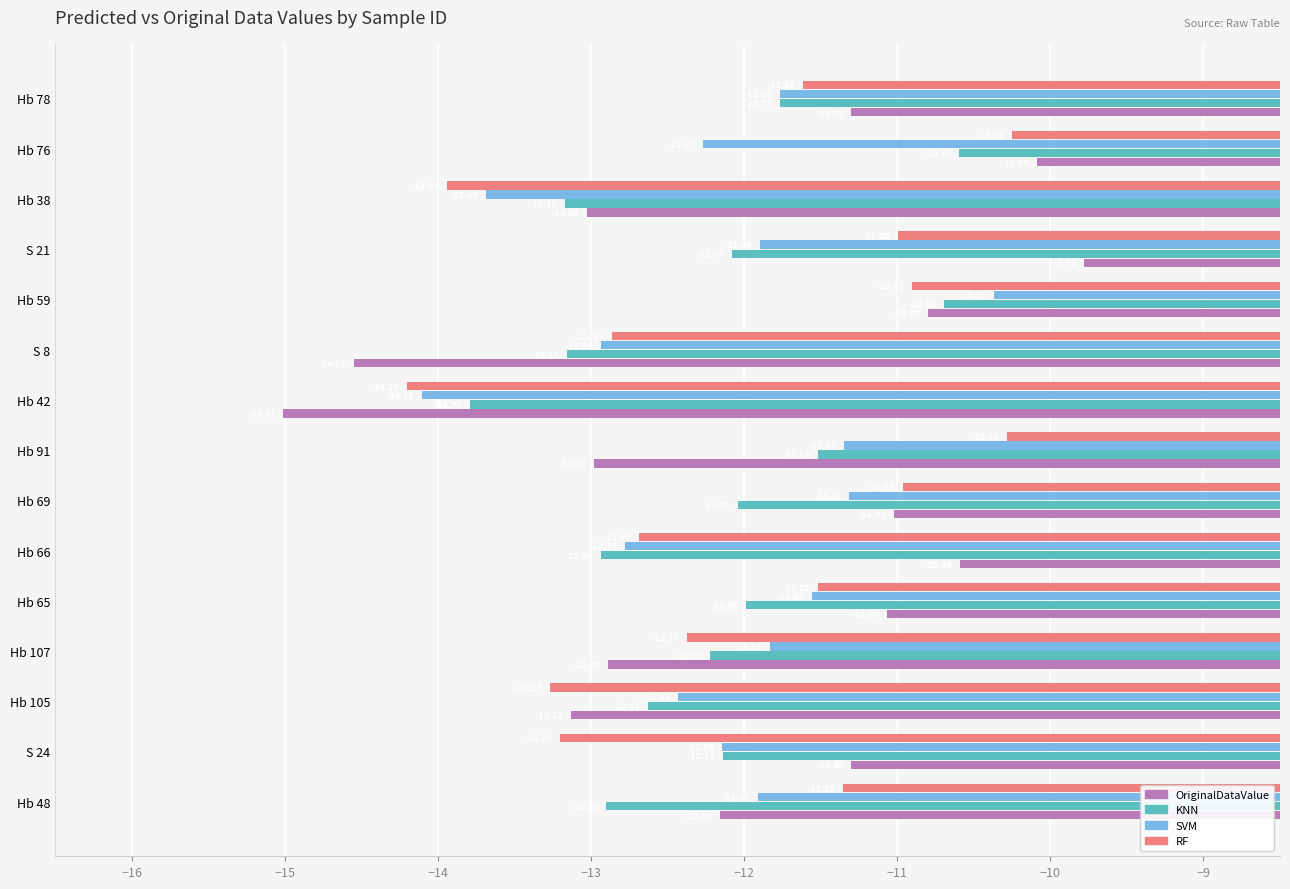

What is the average value of the SVM series?

-12.2